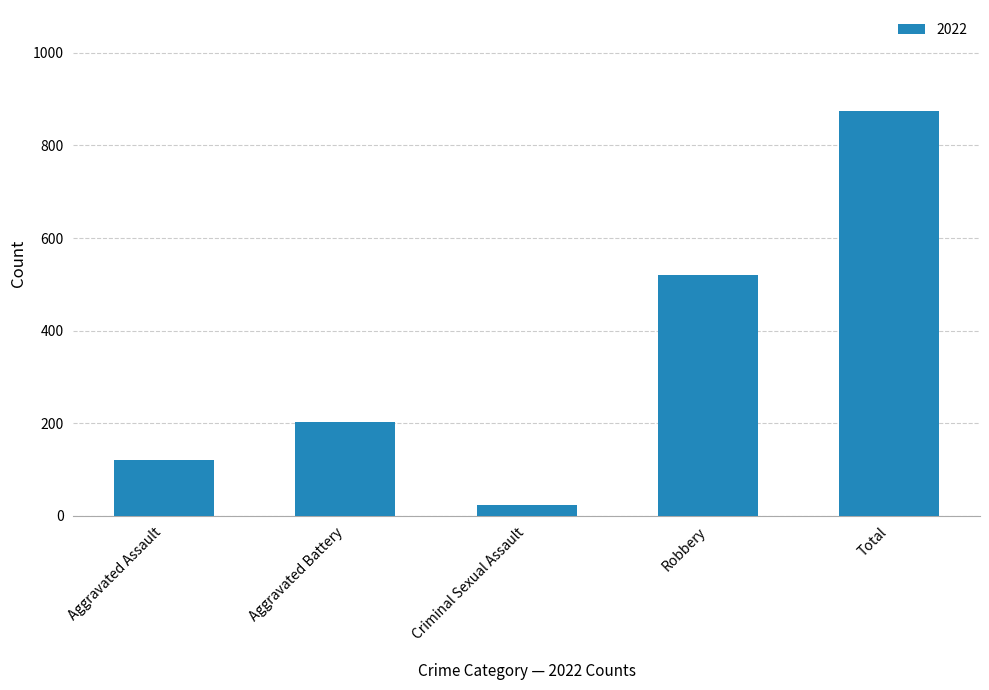

Rank the categories by value from lowest to highest.

Criminal Sexual Assault, Aggravated Assault, Aggravated Battery, Robbery, Total